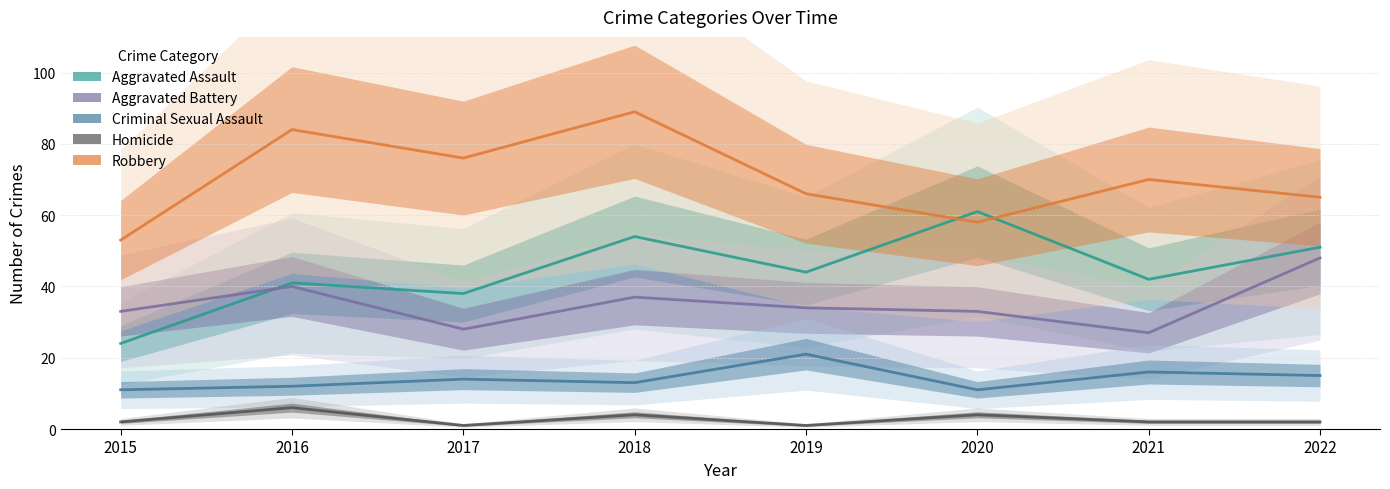

Reading left to right, what are all the values shown in this chart?

Aggravated Assault: 24	41	38	54	44	61	42	51
Aggravated Battery: 33	40	28	37	34	33	27	48
Criminal Sexual Assault: 11	12	14	13	21	11	16	15
Homicide: 2	6	1	4	1	4	2	2
Robbery: 53	84	76	89	66	58	70	65